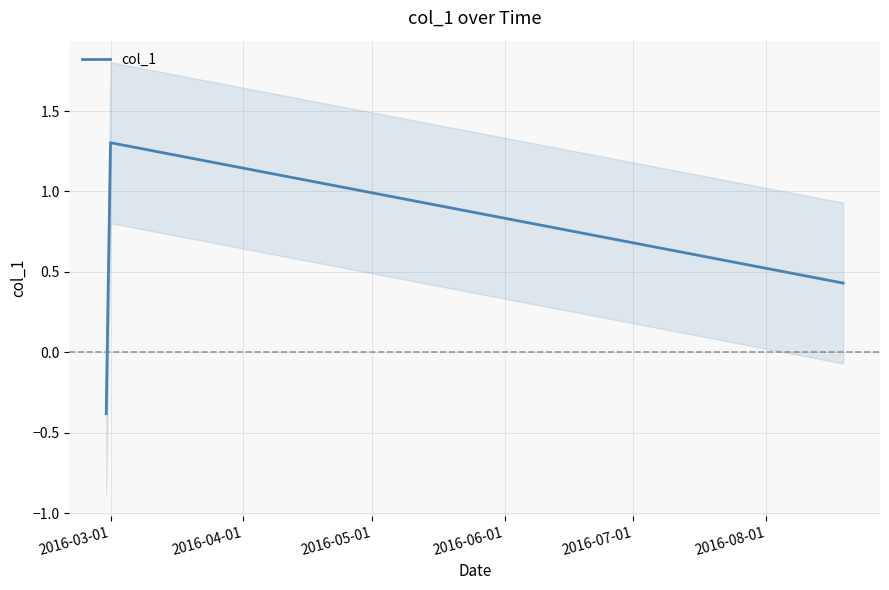

What is the minimum value for col_1?

-0.4